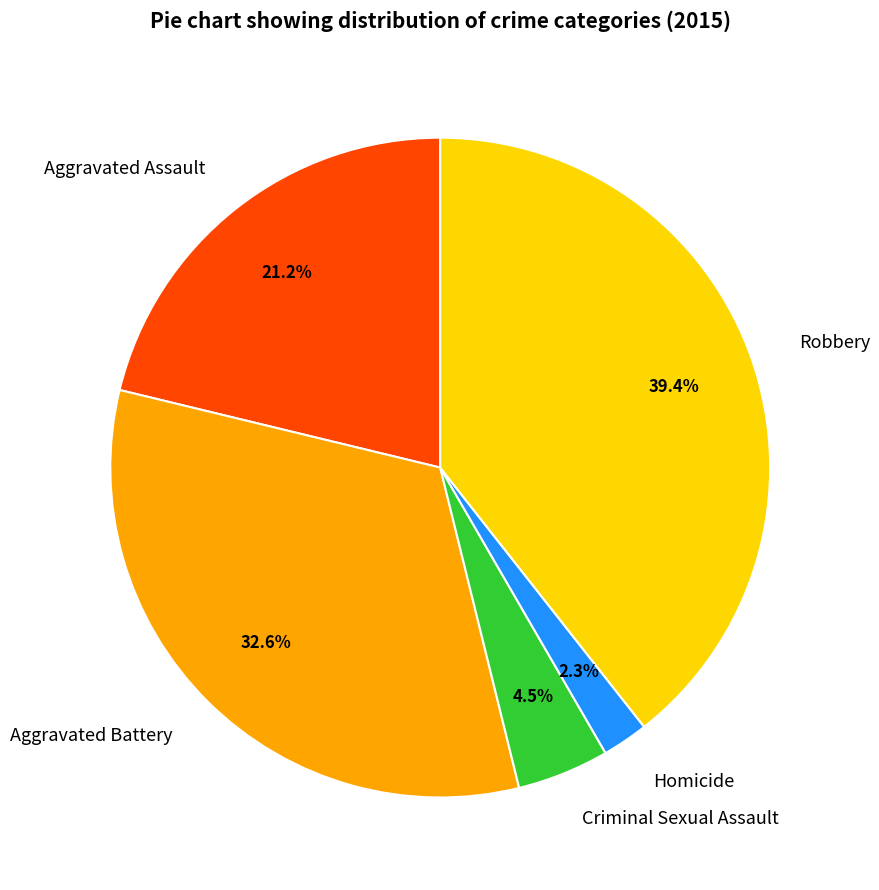

What is the ratio of the value at Aggravated Battery to the value at Aggravated Assault?

1.5